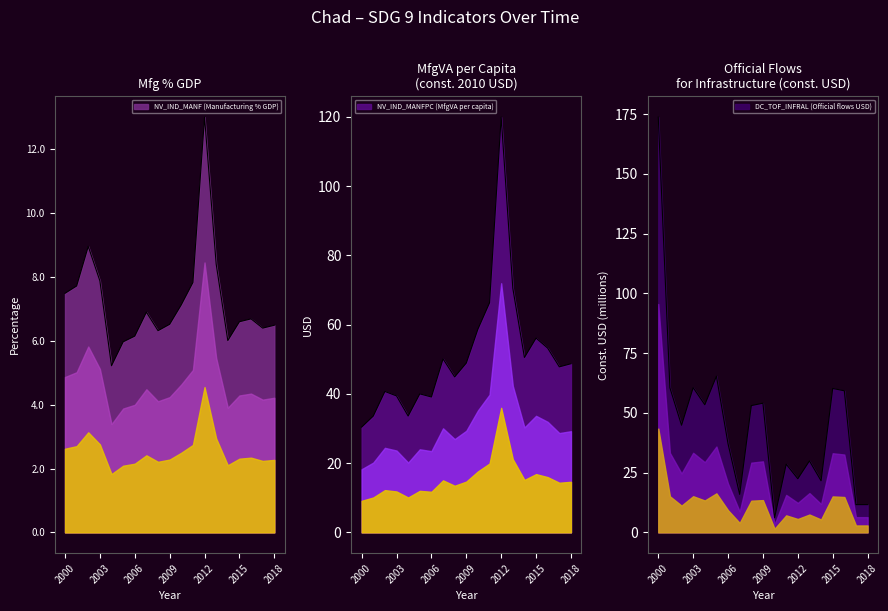

Reading left to right, extract all data points from this chart.

NV_IND_MANF (Manufacturing % GDP): 2000=7.5	2001=7.7	2002=9.0	2003=7.9	2004=5.2	2005=6.0	2006=6.2	2007=6.9	2008=6.3	2009=6.5	2010=7.1	2011=7.8	2012=13.0	2013=8.4	2014=6.0	2015=6.6	2016=6.7	2017=6.4	2018=6.5
NV_IND_MANFPC (MfgVA per capita): 2000=30.4	2001=33.6	2002=40.7	2003=39.4	2004=33.6	2005=40.0	2006=39.1	2007=50.1	2008=44.9	2009=48.9	2010=58.7	2011=66.3	2012=119.9	2013=70.5	2014=50.5	2015=56.1	2016=53.2	2017=47.8	2018=48.7
DC_TOF_INFRAL (Official flows USD): 2000=173.7	2001=60.5	2002=44.8	2003=60.6	2004=53.4	2005=65.3	2006=37.1	2007=15.9	2008=53.0	2009=54.0	2010=6.1	2011=28.5	2012=22.4	2013=29.9	2014=21.6	2015=60.2	2016=59.2	2017=11.6	2018=11.6